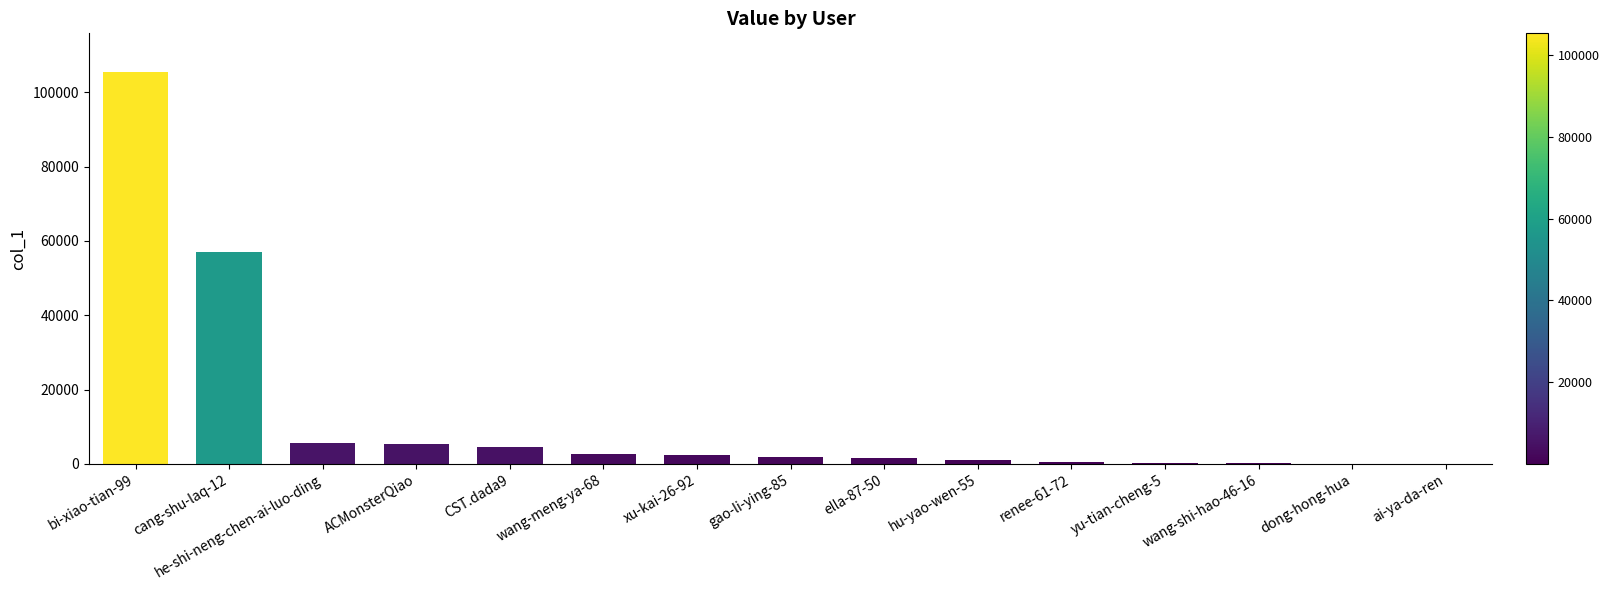

What is the maximum value shown in the chart?

105371